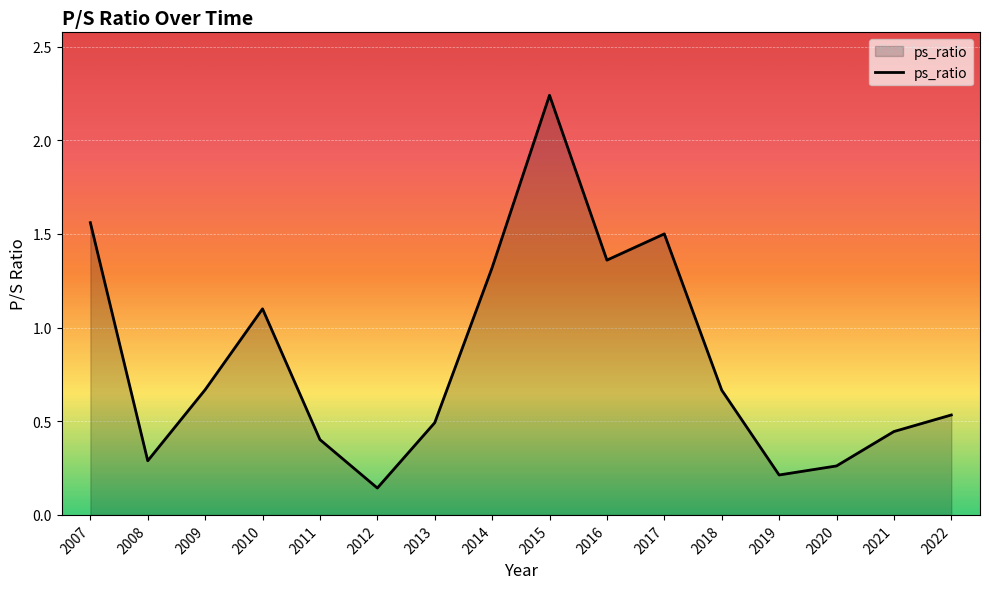

Which category has the lowest value across all series?

2012